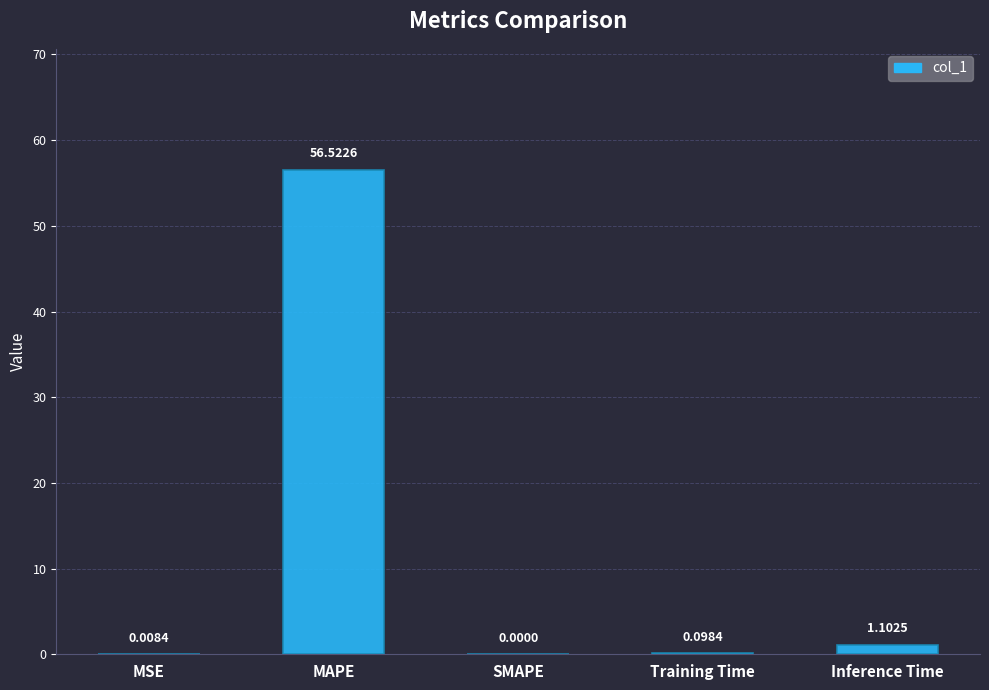

Where is the data nearest to the value 28?

Inference Time